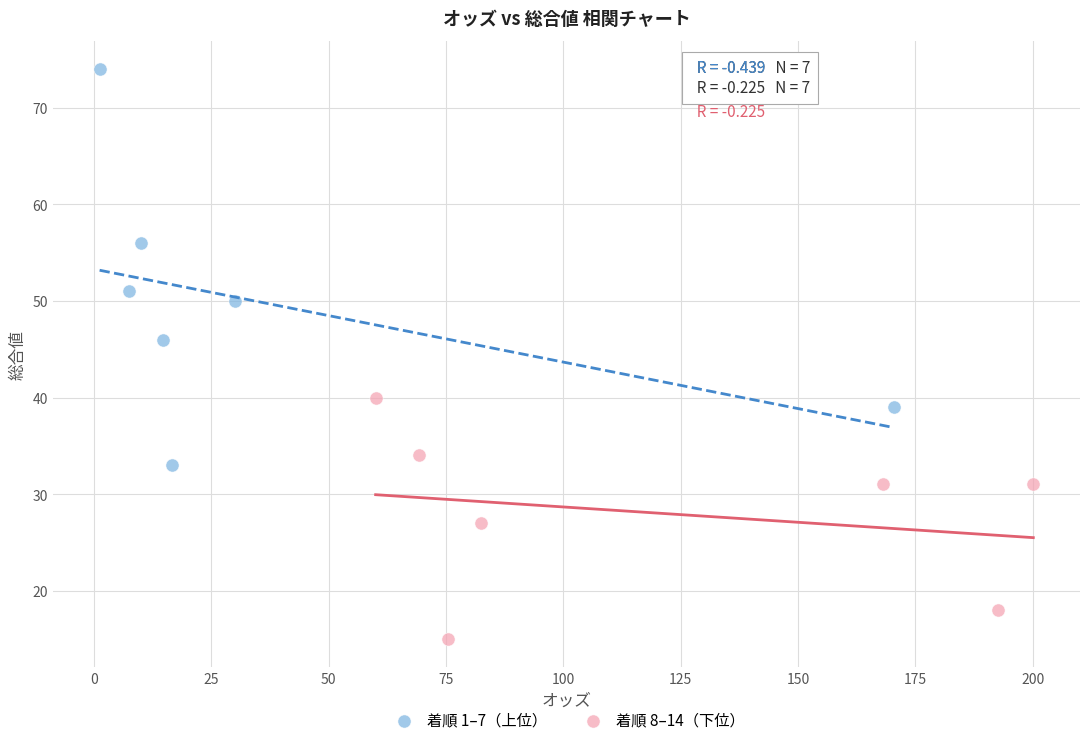

Which series contains the highest Y value?

着順 1–7（上位）